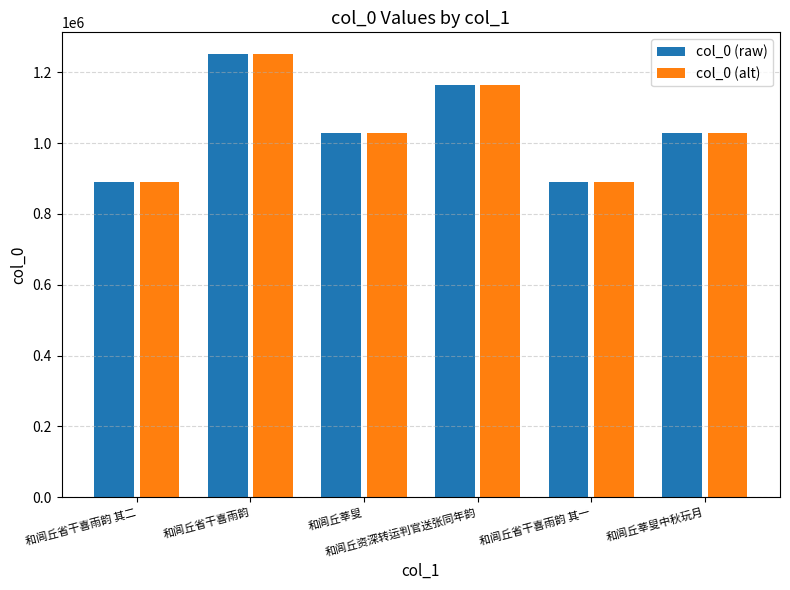

What position from the right is 和闾丘省干喜雨韵 其二?

6